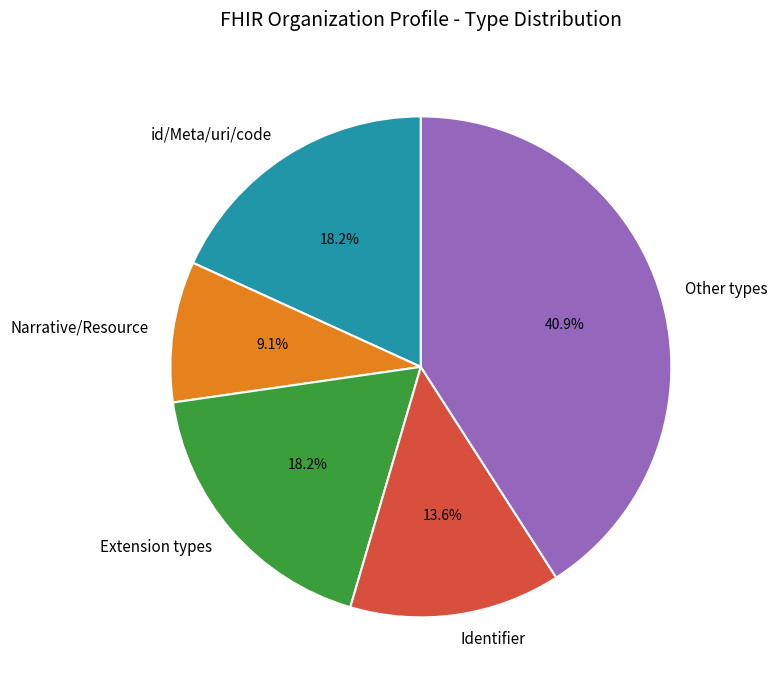

Is the sum of Narrative/Resource and id/Meta/uri/code greater than half?

No